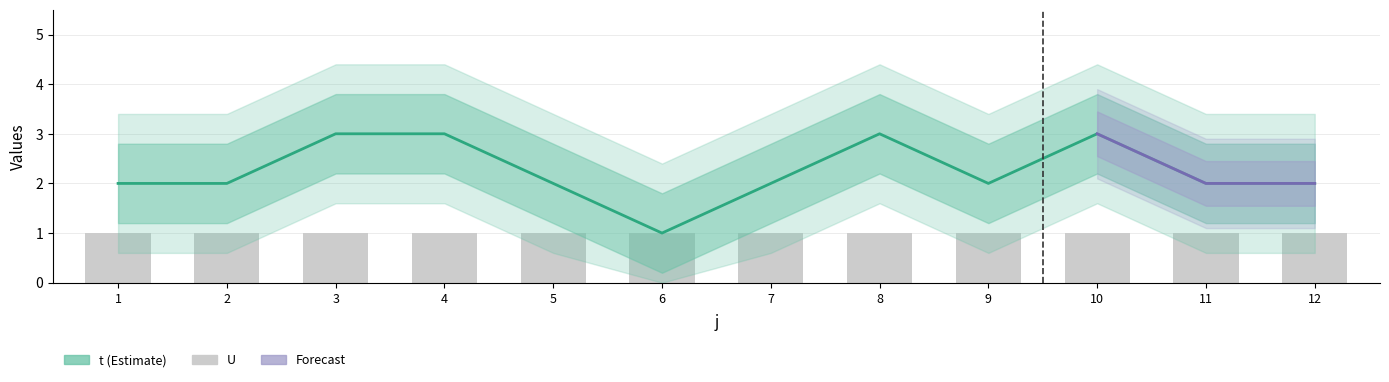

What is the change in value from 1 to 8?

+1